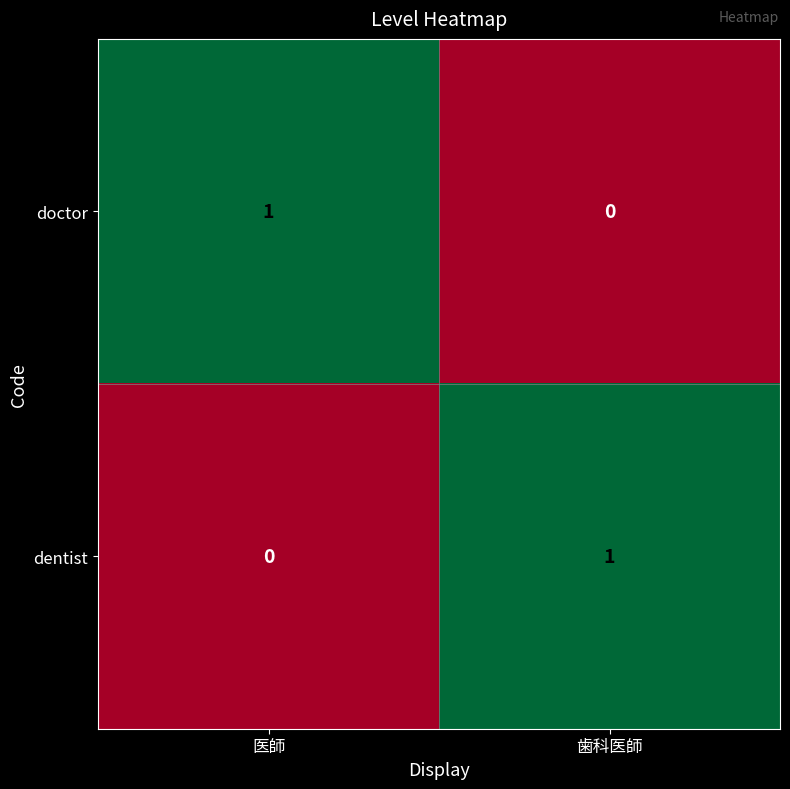

At which label does doctor reach its peak?

医師